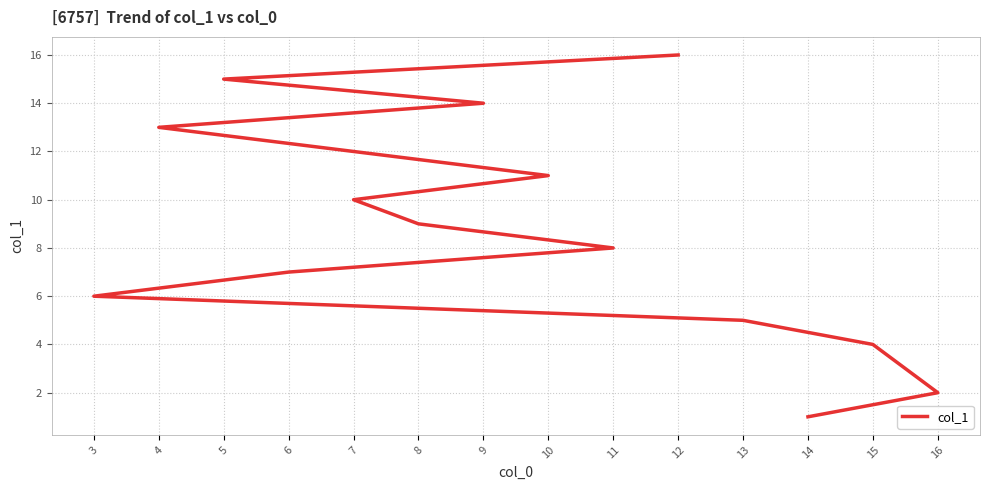

How many values exceed 9?

6